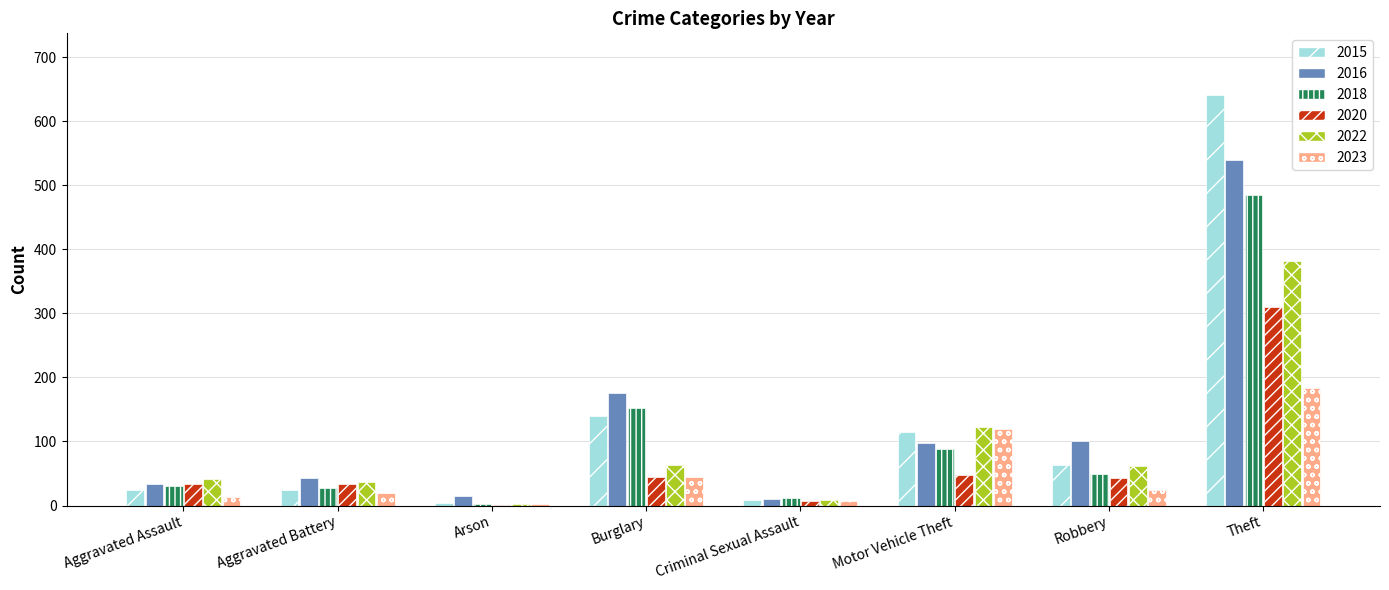

What are all the series names shown in the legend?

2015, 2016, 2018, 2020, 2022, 2023